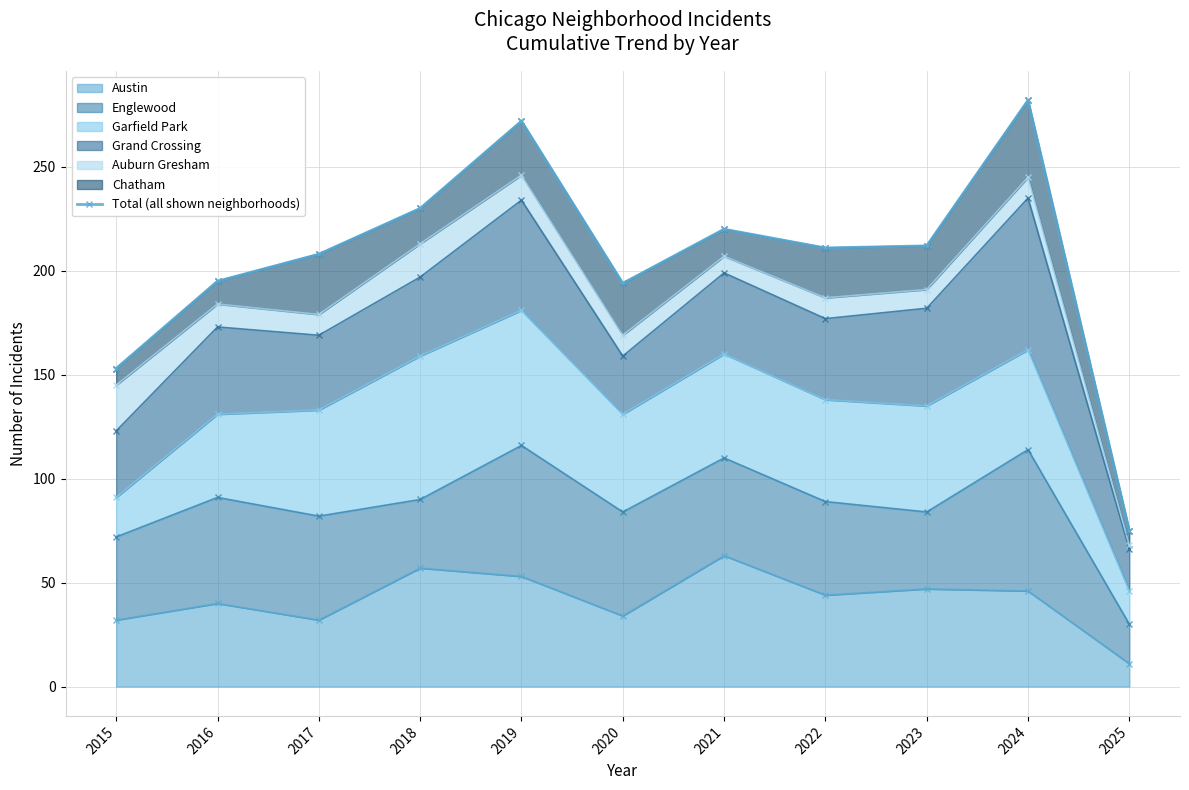

How many interior local valleys (lower than both neighbors) does the data have?

2